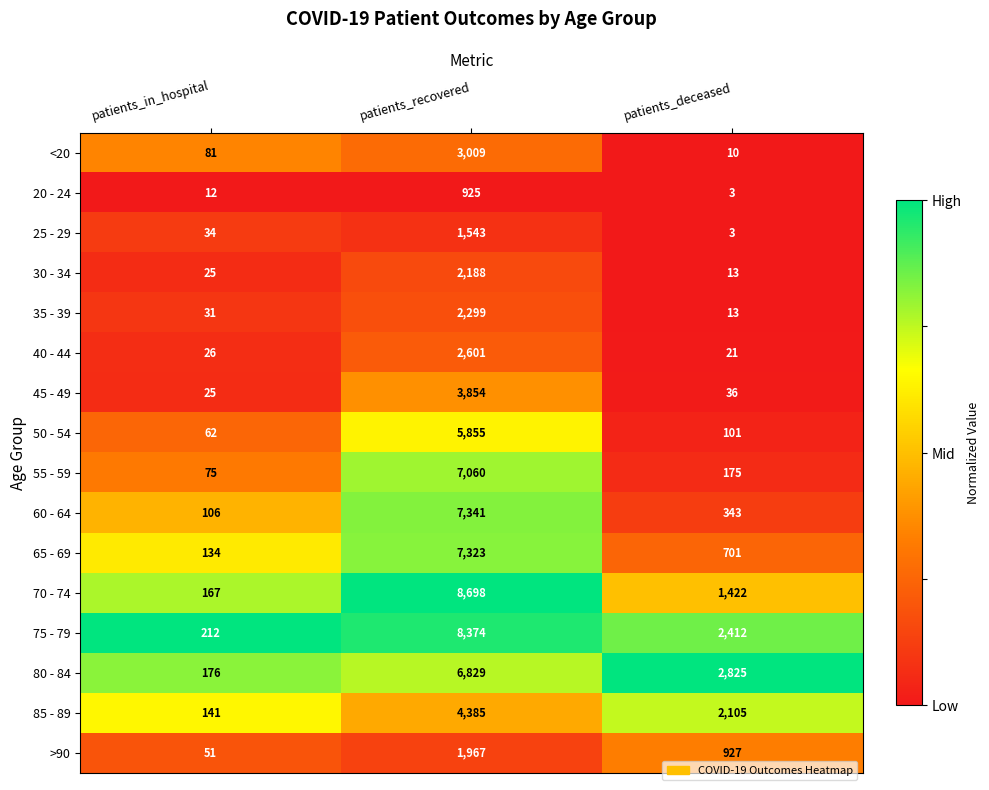

How many data points does each series have?

3